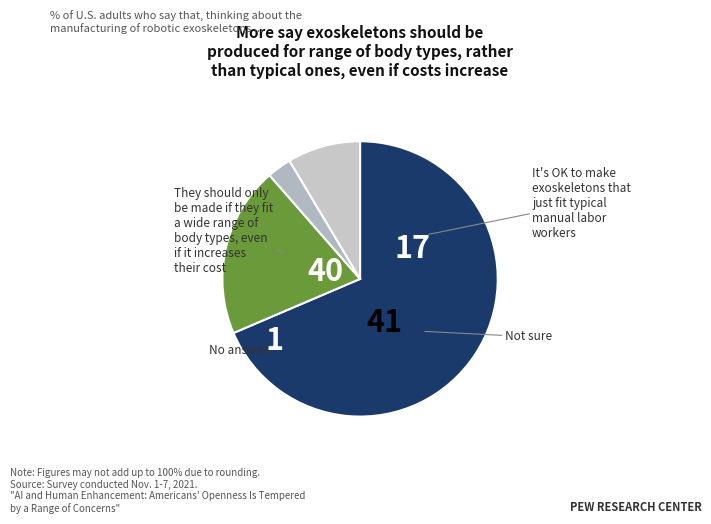

How many slices are in this pie chart?

4